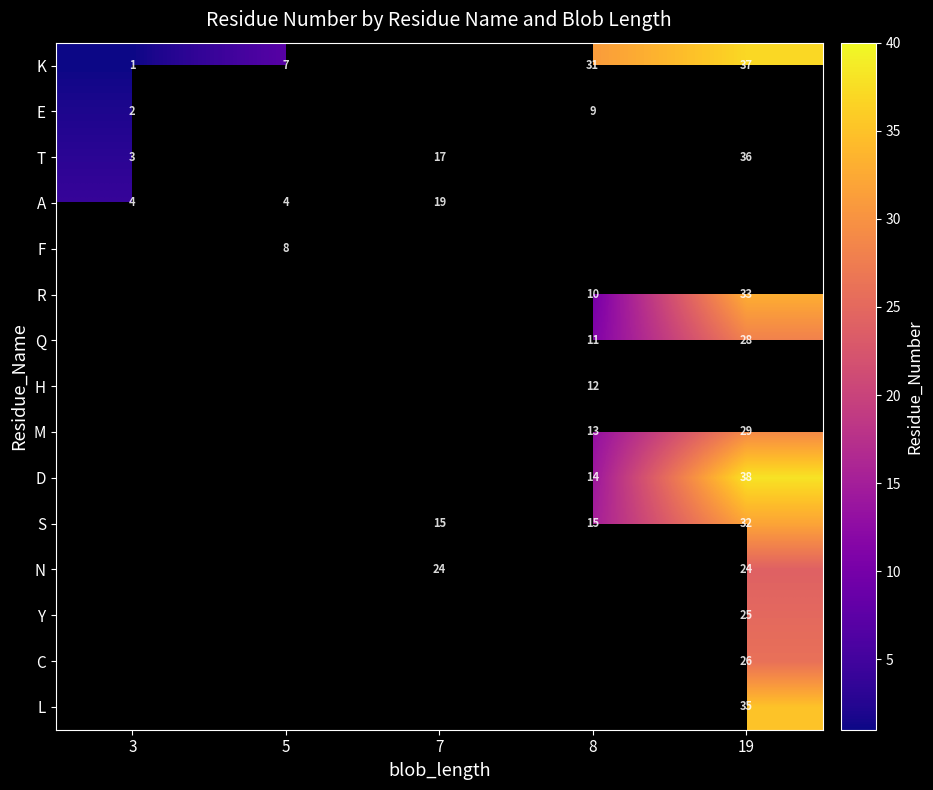

True or false: Y has a value of 25 at 19.

True